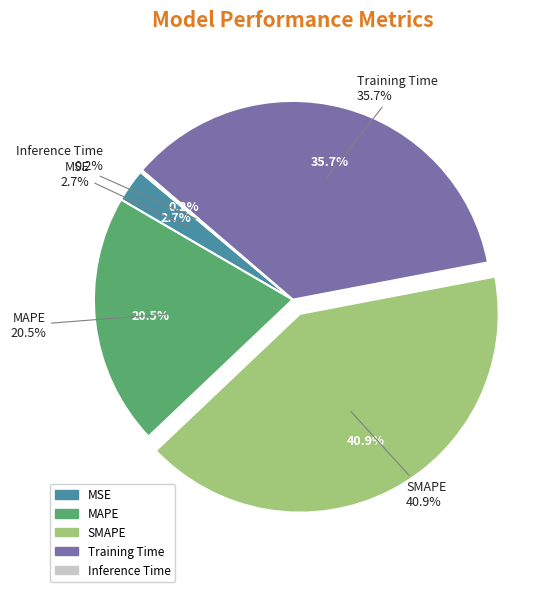

Between MSE and Training Time, which is larger?

Training Time